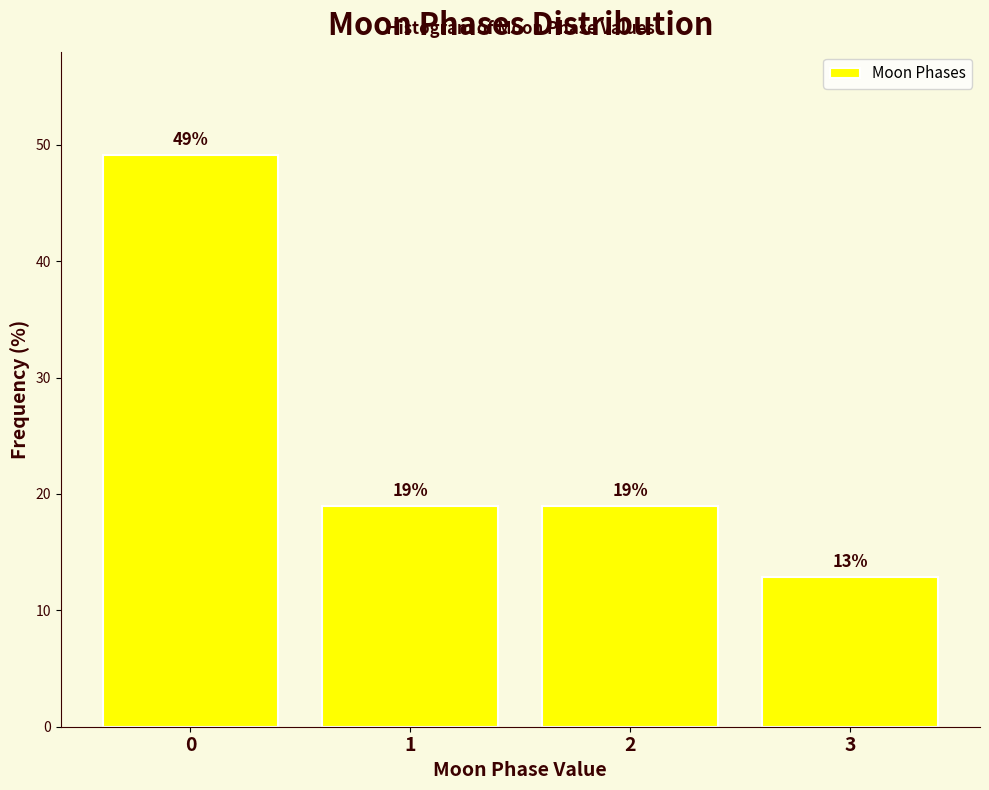

What value does the data have at 3?

12.8